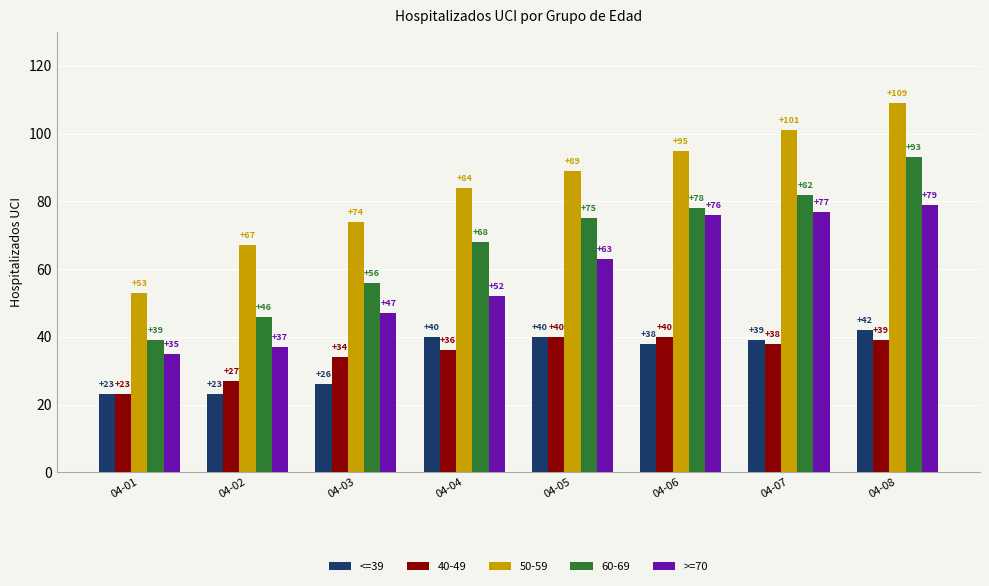

Which series has the widest spread of values?

50-59